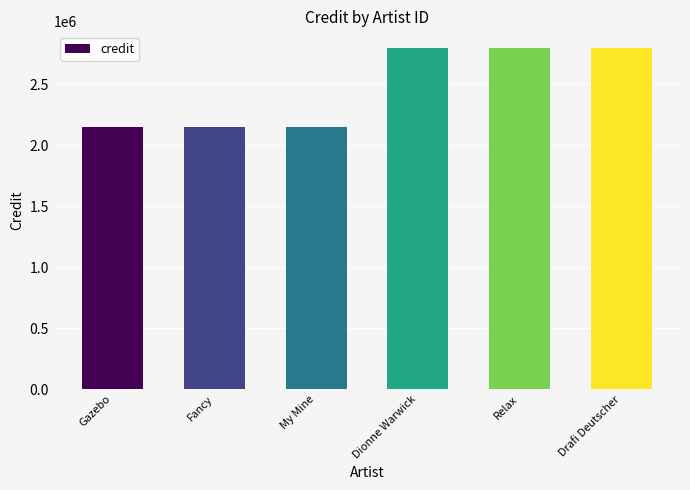

What is the change in value from Gazebo to Dionne Warwick?

+640803